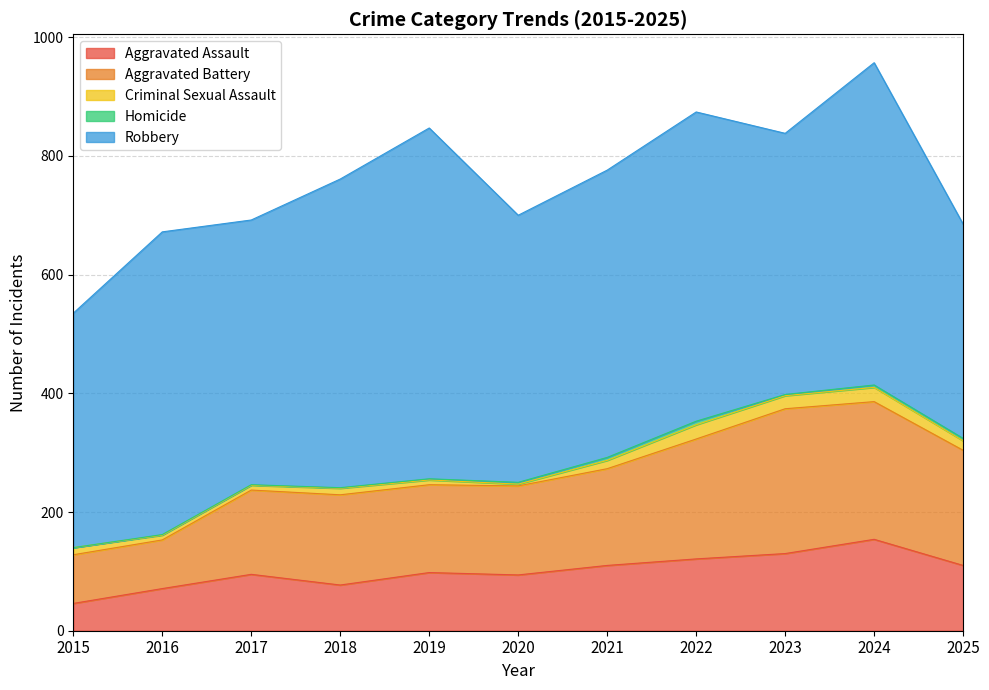

What is the difference between the second highest and second lowest values in the Aggravated Battery series?

150